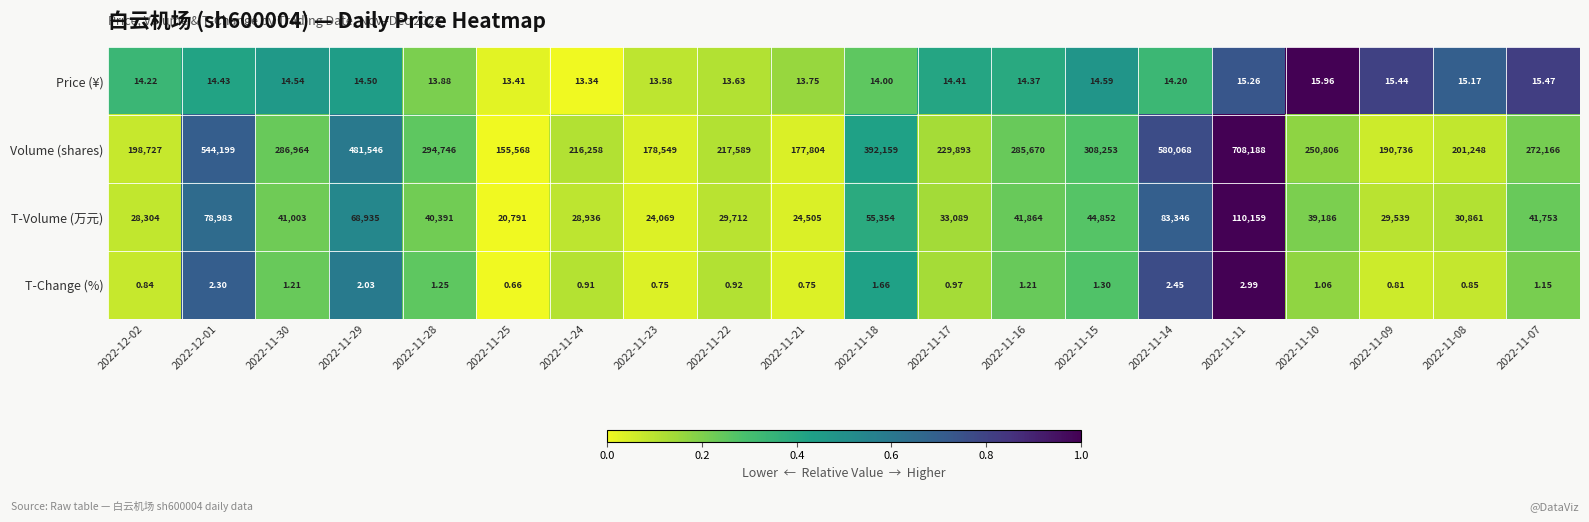

Rank the series at 2022-11-18 from lowest to highest value.

T-Change (%), Price (¥), T-Volume (万元), Volume (shares)